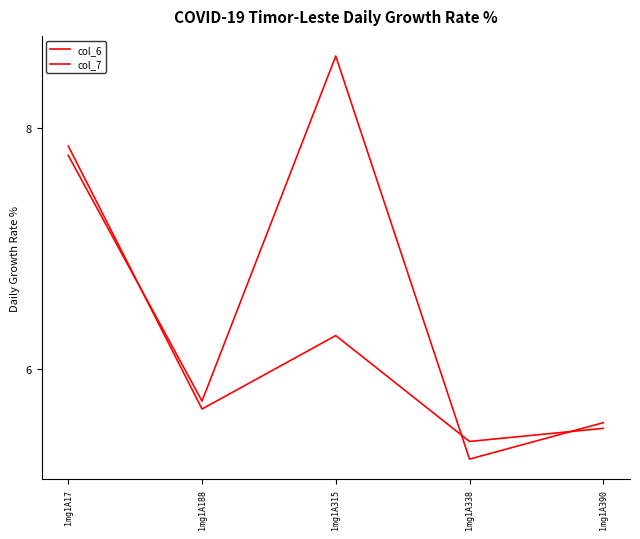

Does the chart display data point markers on the line(s)?

No